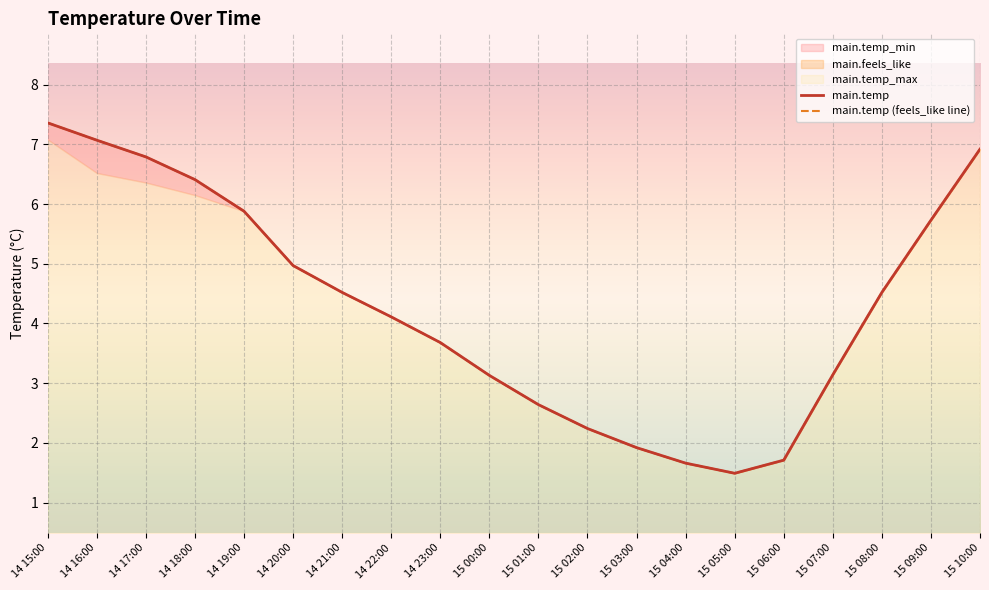

Is it true that main.temp equals 5.0 at 14 20:00?

True